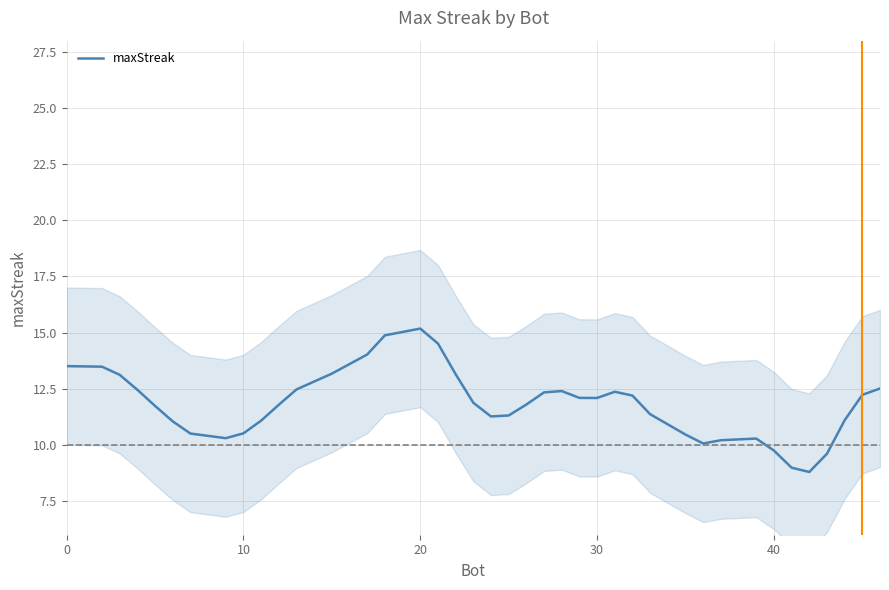

What is the difference between the maximum and minimum values?

6.4